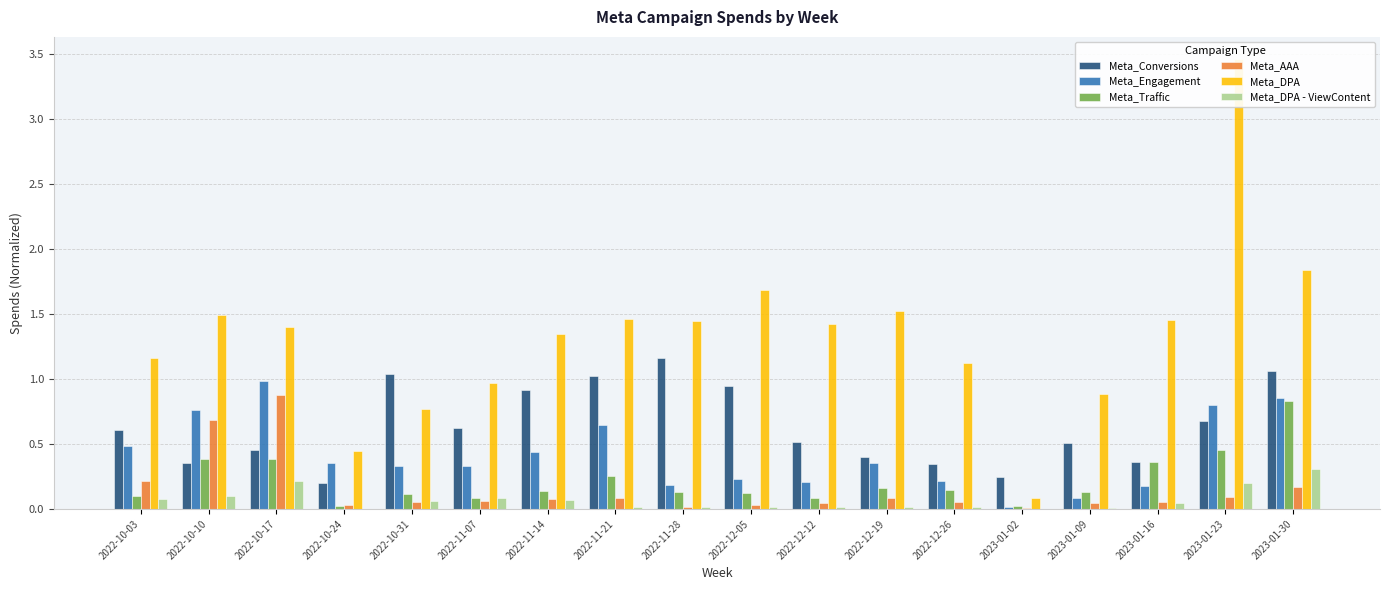

Reading left to right, what are all the values shown in this chart?

Meta_Conversions: 0.6	0.4	0.5	0.2	1.0	0.6	0.9	1.0	1.2	0.9	0.5	0.4	0.3	0.2	0.5	0.4	0.7	1.1
Meta_Engagement: 0.5	0.8	1.0	0.4	0.3	0.3	0.4	0.6	0.2	0.2	0.2	0.4	0.2	0.0	0.1	0.2	0.8	0.9
Meta_Traffic: 0.1	0.4	0.4	0.0	0.1	0.1	0.1	0.2	0.1	0.1	0.1	0.2	0.1	0.0	0.1	0.4	0.5	0.8
Meta_AAA: 0.2	0.7	0.9	0.0	0.1	0.1	0.1	0.1	0.0	0.0	0.0	0.1	0.1	0.0	0.0	0.1	0.1	0.2
Meta_DPA: 1.2	1.5	1.4	0.4	0.8	1.0	1.3	1.5	1.4	1.7	1.4	1.5	1.1	0.1	0.9	1.5	3.5	1.8
Meta_DPA - ViewContent: 0.1	0.1	0.2	0.0	0.1	0.1	0.1	0.0	0.0	0.0	0.0	0.0	0.0	0.0	0.0	0.0	0.2	0.3